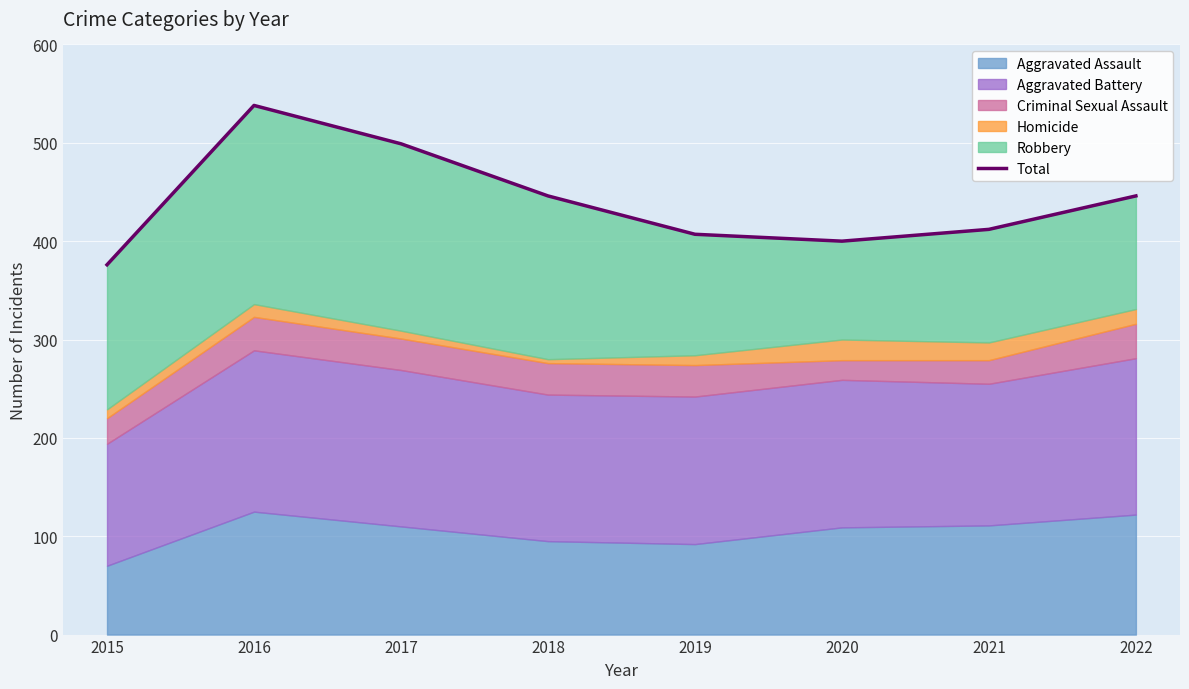

At which category does the data reach its first local valley?

2020